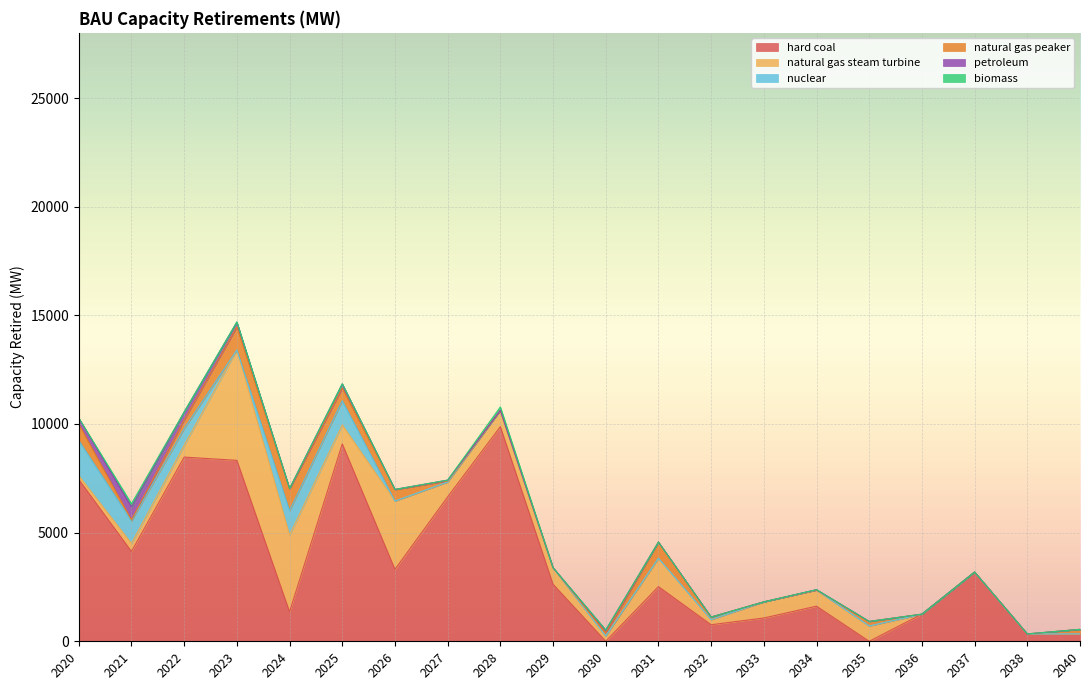

Does the chart display data point markers on the line(s)?

No